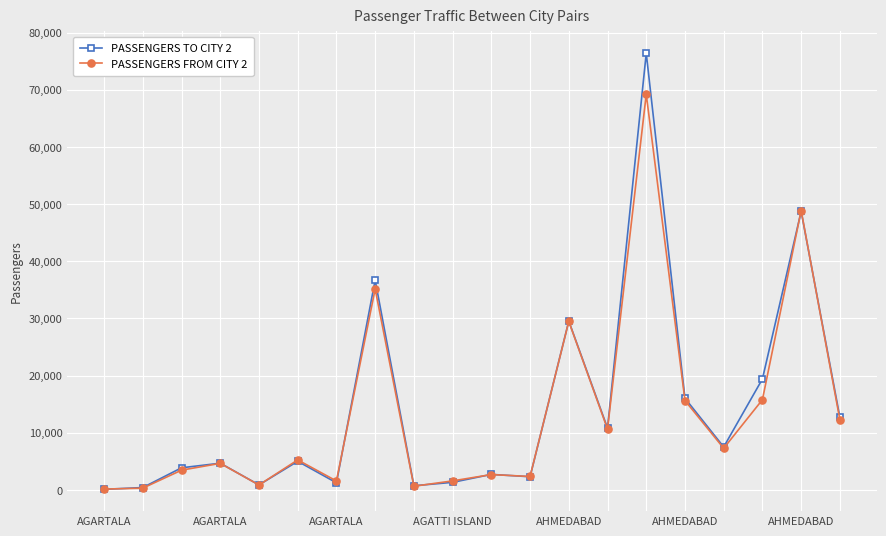

Which series has the widest spread of values?

PASSENGERS TO CITY 2